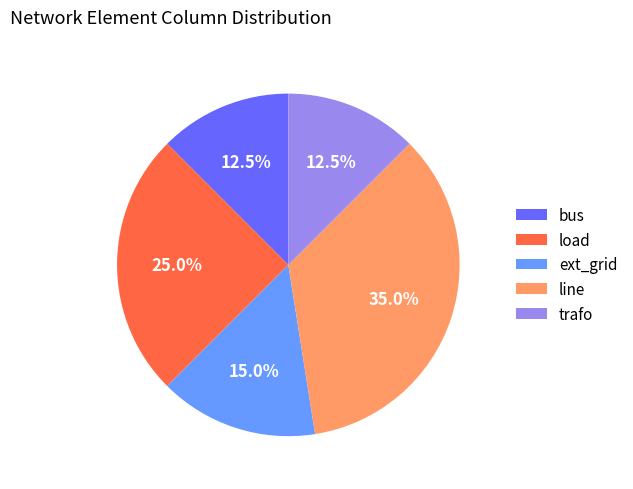

Is the sum of bus and trafo greater than half?

No